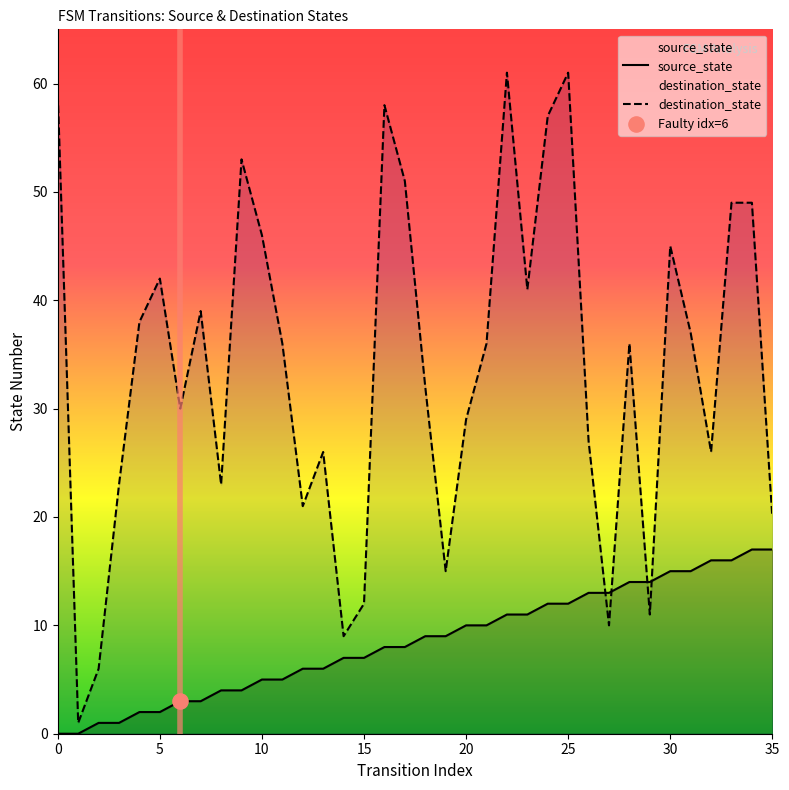

What are all the series names shown in the legend?

source_state, destination_state